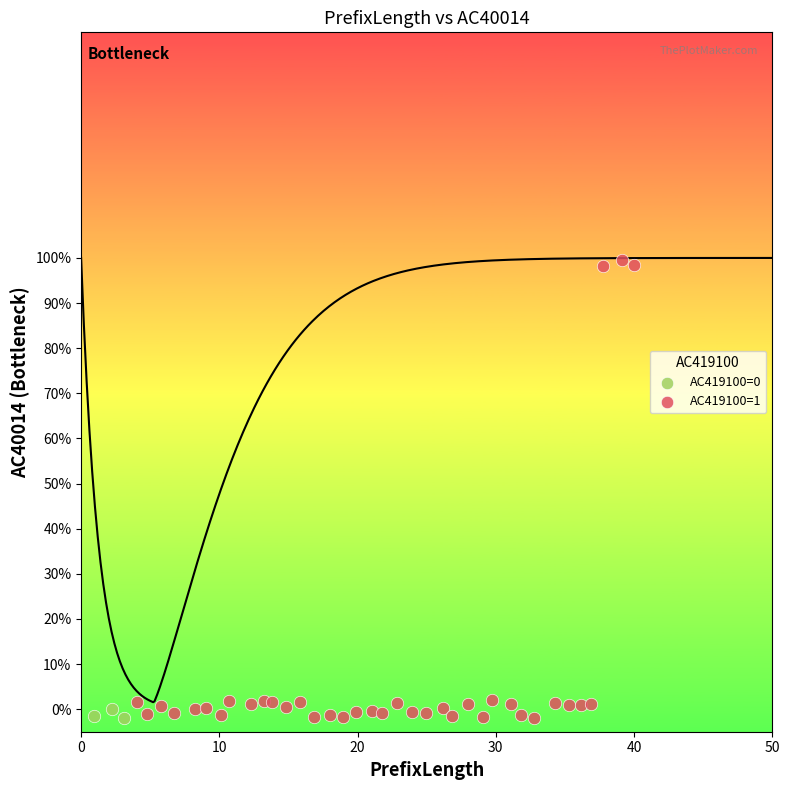

Which series reaches the maximum Y coordinate?

AC419100=1